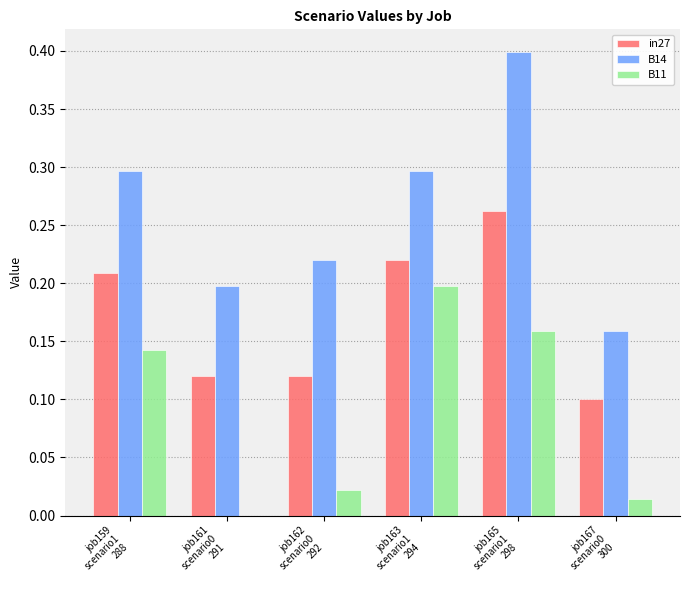

How many distinct data groups are displayed?

3